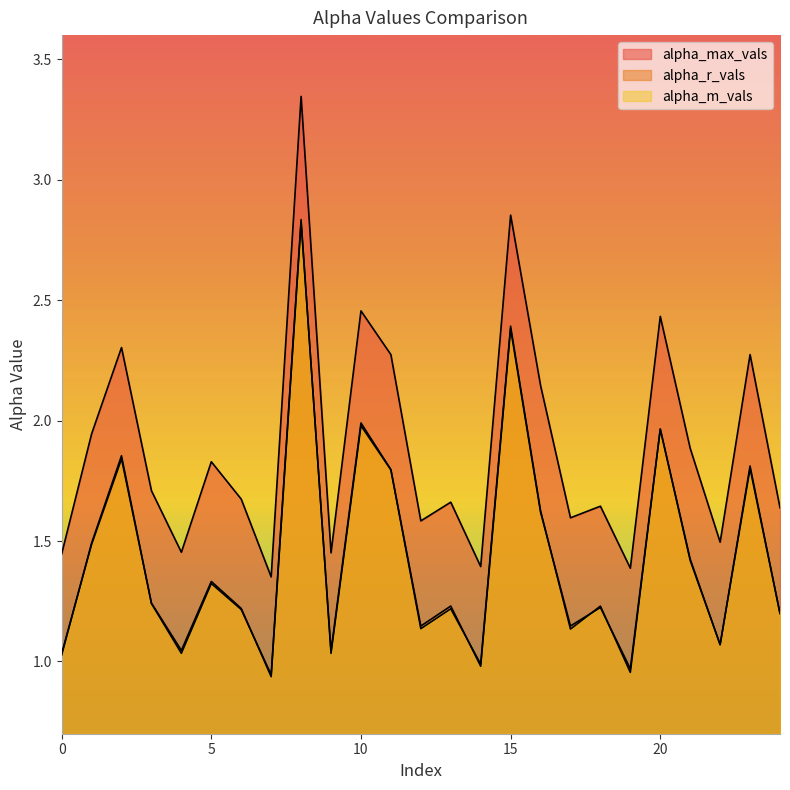

What is the maximum value for alpha_r_vals?

2.8